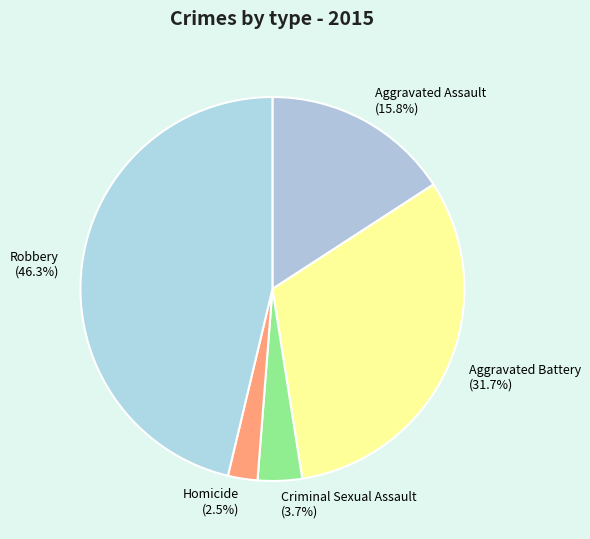

How many segments does this pie chart have?

5